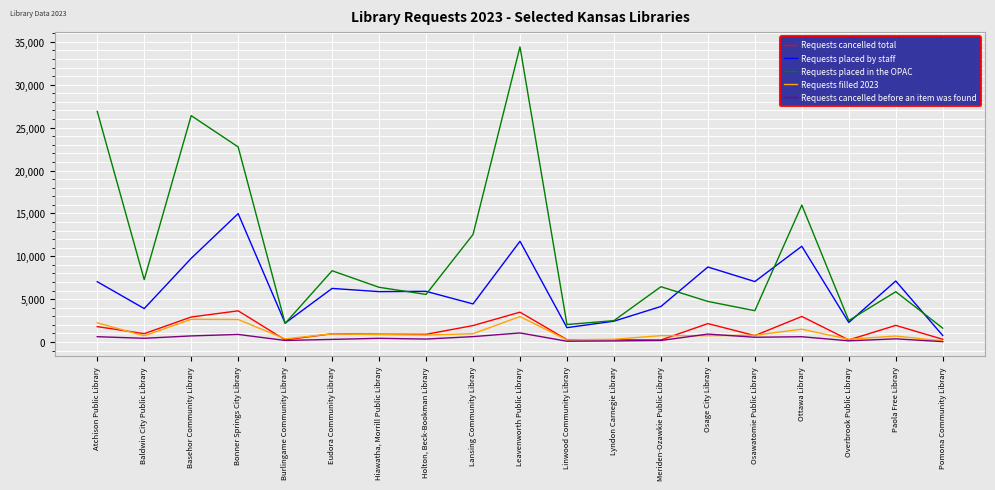

List the labels in order of Requests cancelled total value, smallest first.

Meriden-Ozawkie Public Library, Overbrook Public Library, Burlingame Community Library, Lyndon Carnegie Library, Linwood Community Library, Pomona Community Library, Osawatomie Public Library, Holton, Beck-Bookman Library, Hiawatha, Morrill Public Library, Eudora Community Library, Baldwin City Public Library, Atchison Public Library, Lansing Community Library, Paola Free Library, Osage City Library, Basehor Community Library, Ottawa Library, Leavenworth Public Library, Bonner Springs City Library